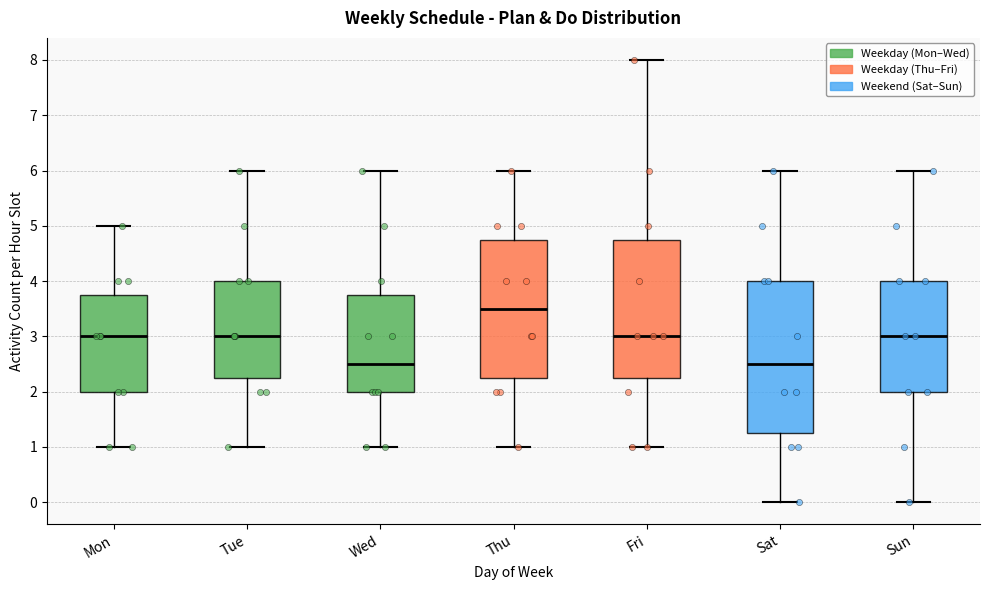

Where is the lower edge of the box for Sat on the y-axis? The values are not printed on the chart, so give them approximately, as read against the axis.

1.3